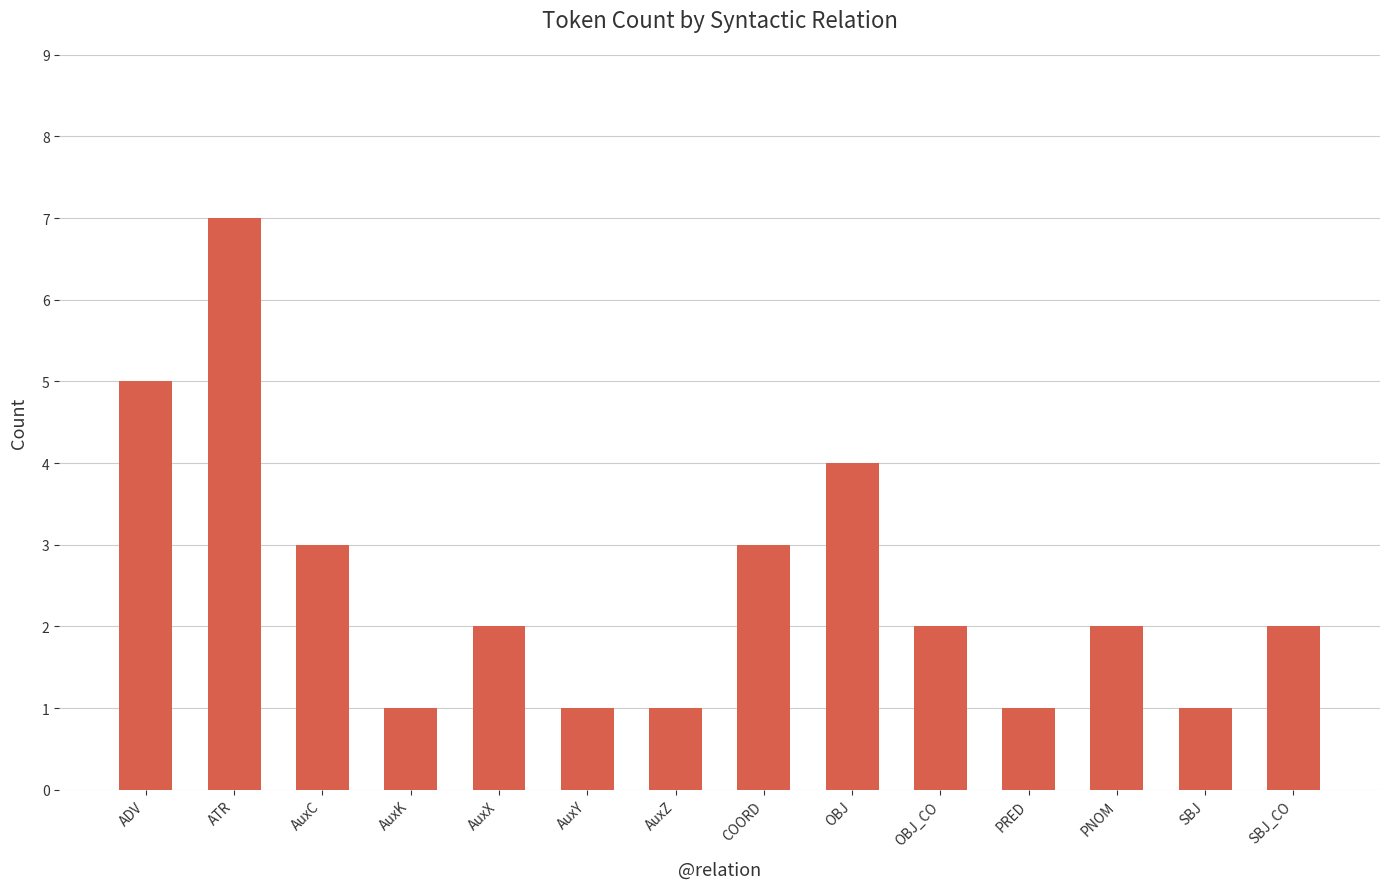

Between OBJ and ADV, which is larger?

ADV